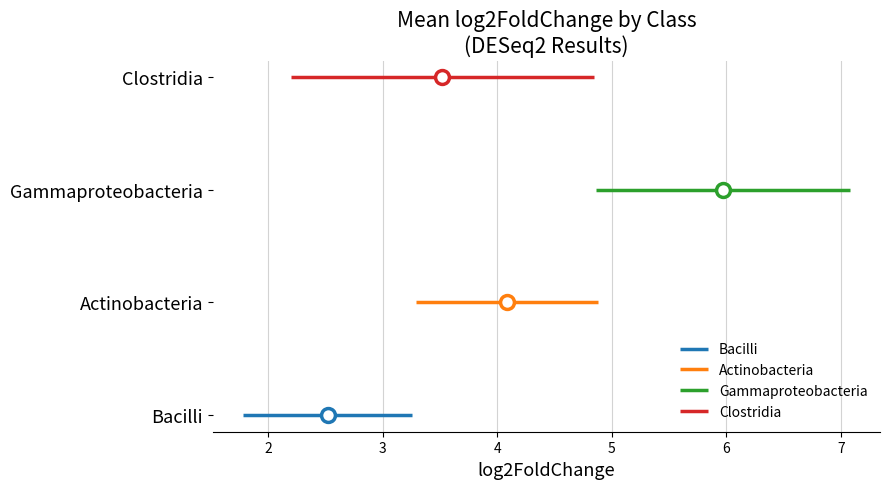

Is the value of Gammaproteobacteria at 2 greater than the value of Clostridia at 2?

No